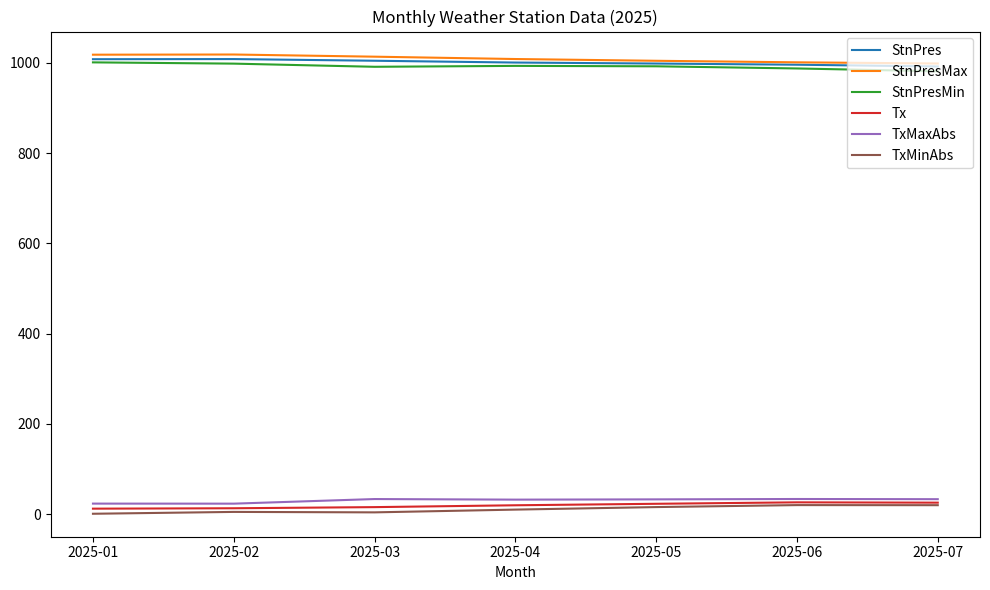

True or false: StnPresMax and TxMinAbs intersect in this chart.

False